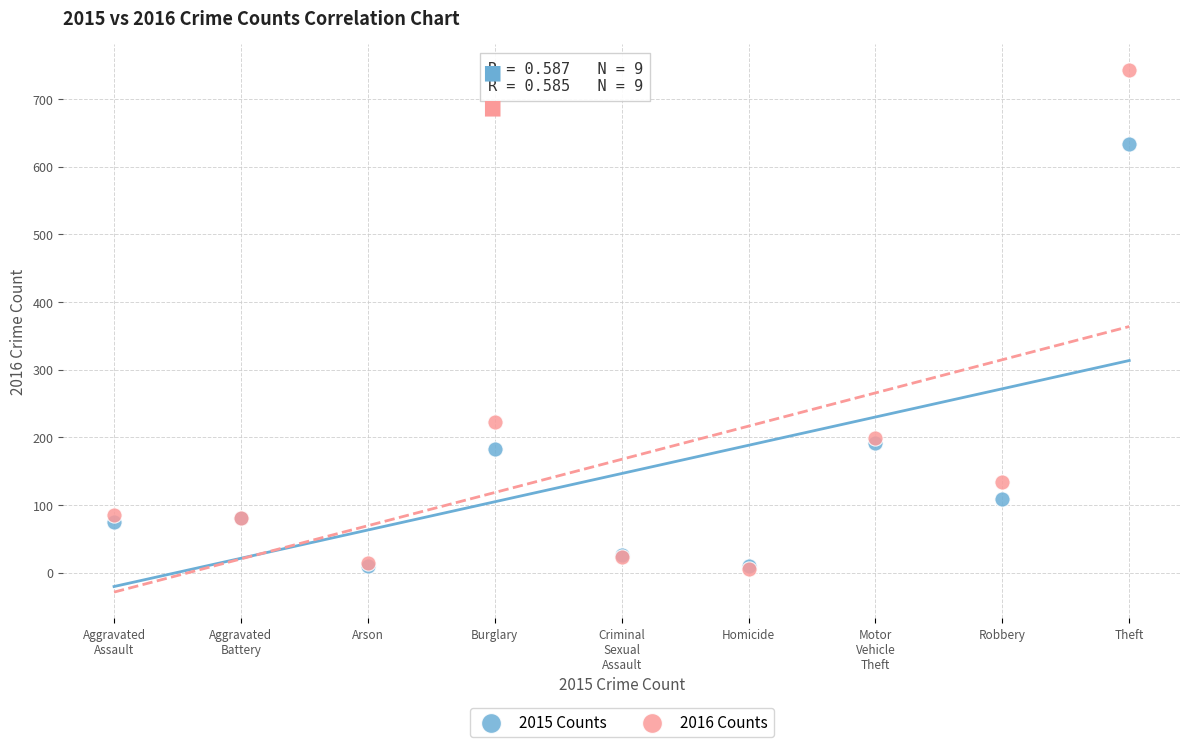

Which series reaches the maximum Y coordinate?

2016 Counts